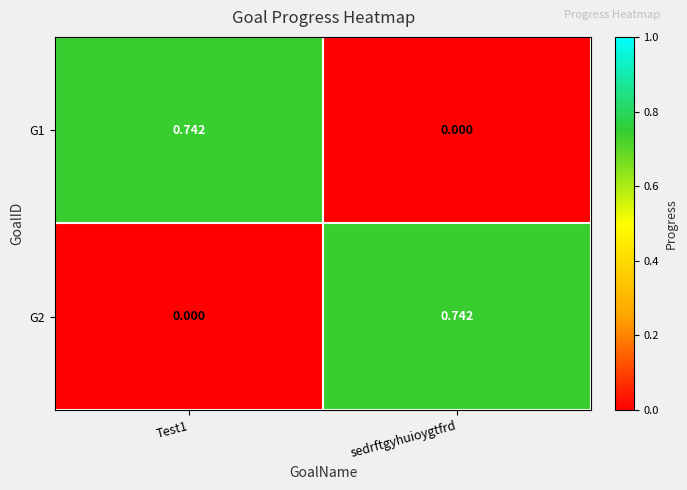

At which label does G1 reach its minimum?

sedrftgyhuioygtfrd